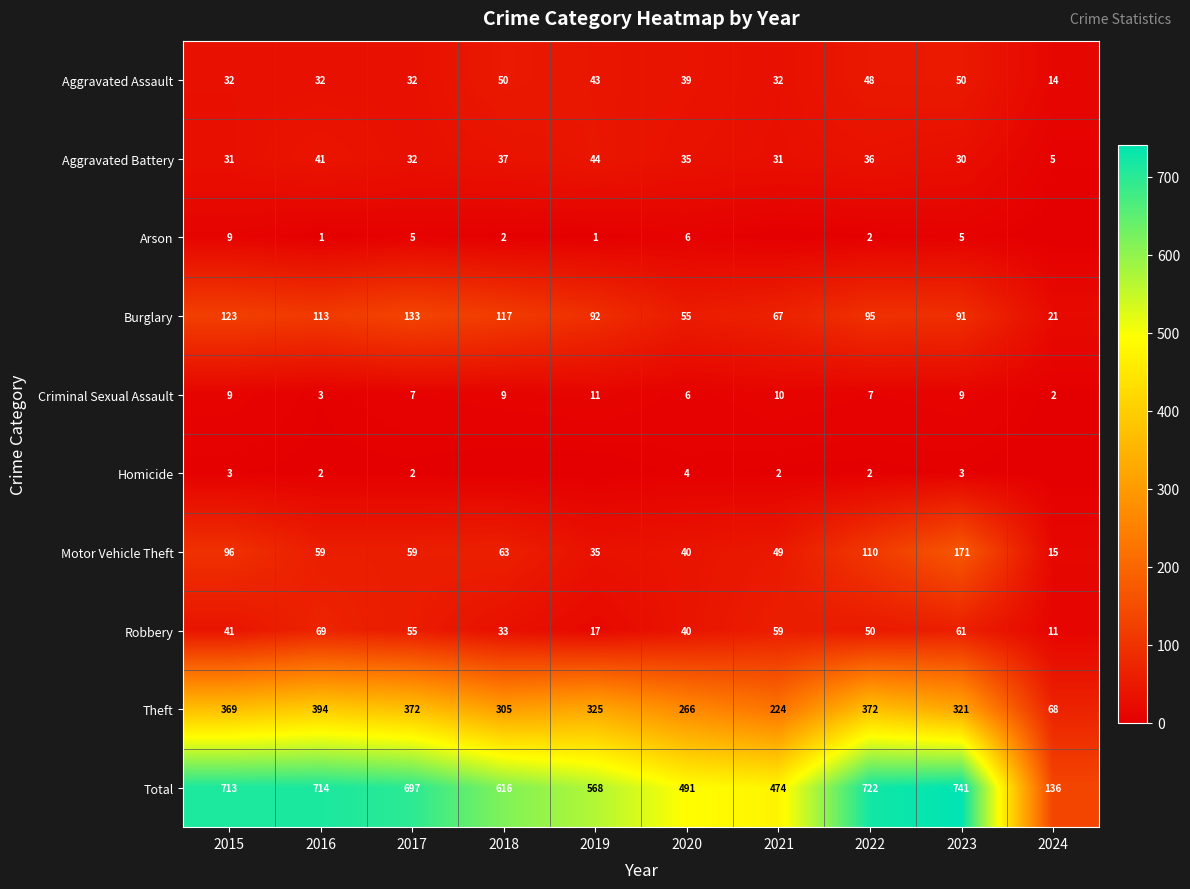

How many values in the Total series are below 697?

5